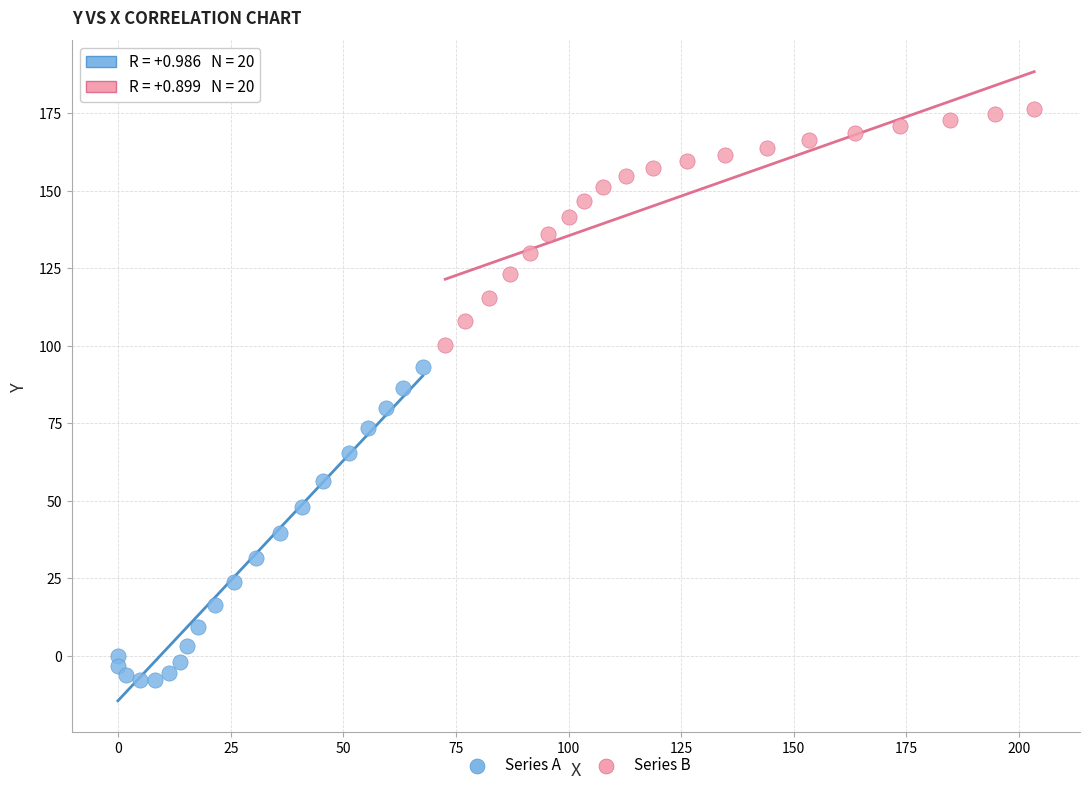

Which series contains the lowest Y value?

Series A